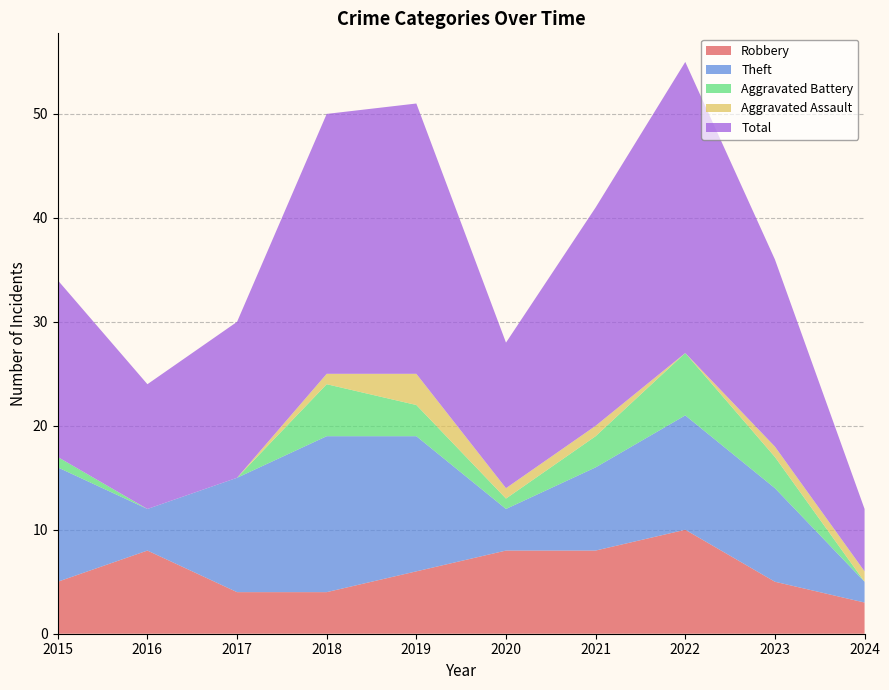

Reading left to right, extract all data points from this chart.

Robbery: 2015=5	2016=8	2017=4	2018=4	2019=6	2020=8	2021=8	2022=10	2023=5	2024=3
Theft: 2015=11	2016=4	2017=11	2018=15	2019=13	2020=4	2021=8	2022=11	2023=9	2024=2
Aggravated Battery: 2015=1	2016=0	2017=0	2018=5	2019=3	2020=1	2021=3	2022=6	2023=3	2024=0
Aggravated Assault: 2015=0	2016=0	2017=0	2018=1	2019=3	2020=1	2021=1	2022=0	2023=1	2024=1
Total: 2015=17	2016=12	2017=15	2018=25	2019=26	2020=14	2021=21	2022=28	2023=18	2024=6